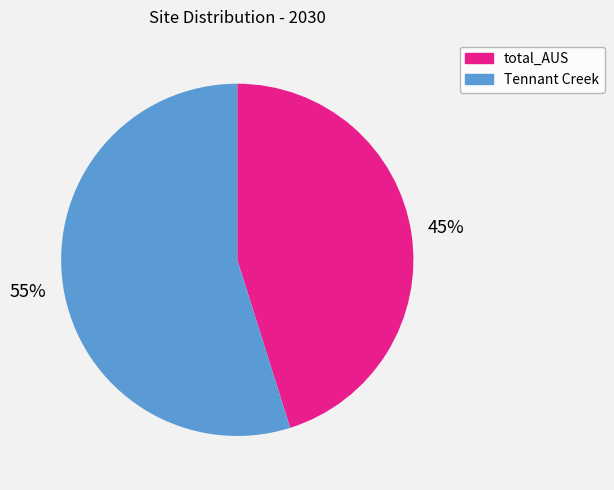

Combined, do total_AUS and Tennant Creek account for over 50%?

Yes